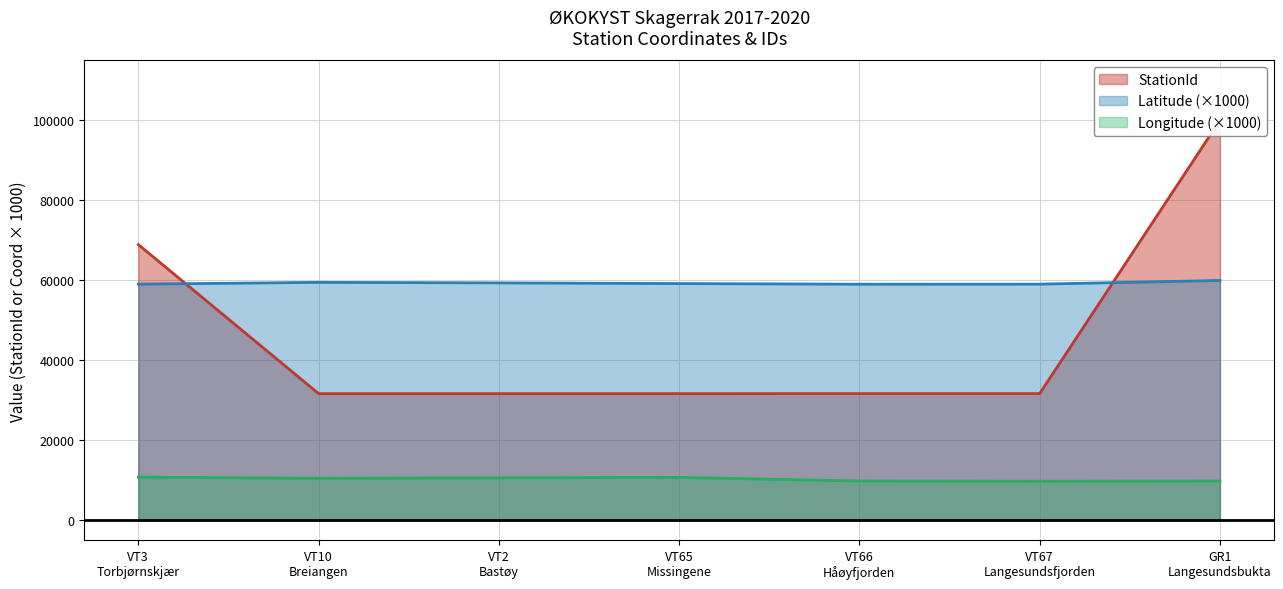

At VT2
Bastøy, list the series in order from largest to smallest.

Latitude, StationId, Longitude